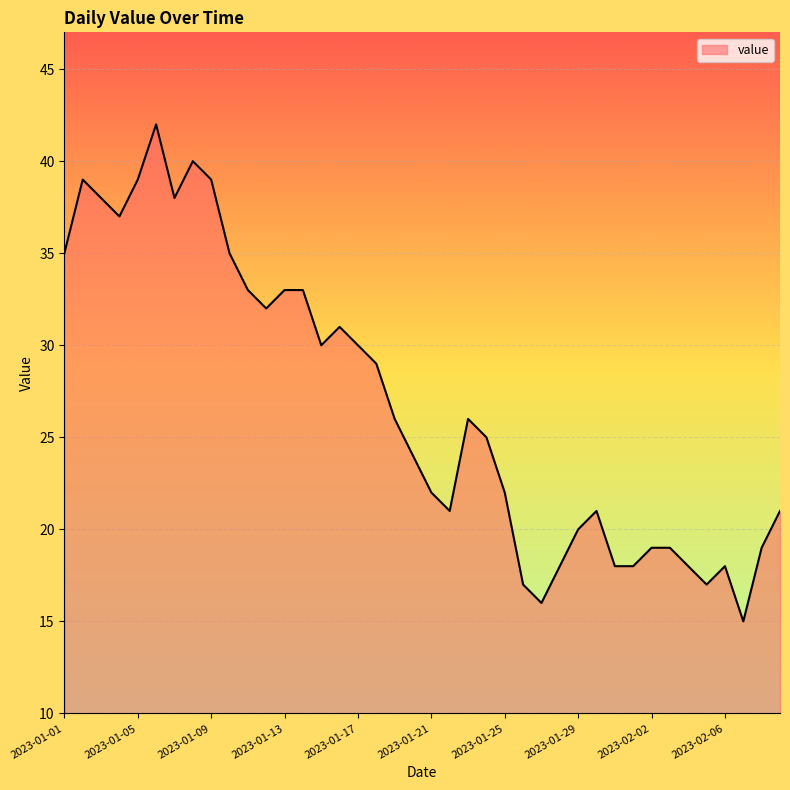

What is the difference between the maximum and minimum values?

27